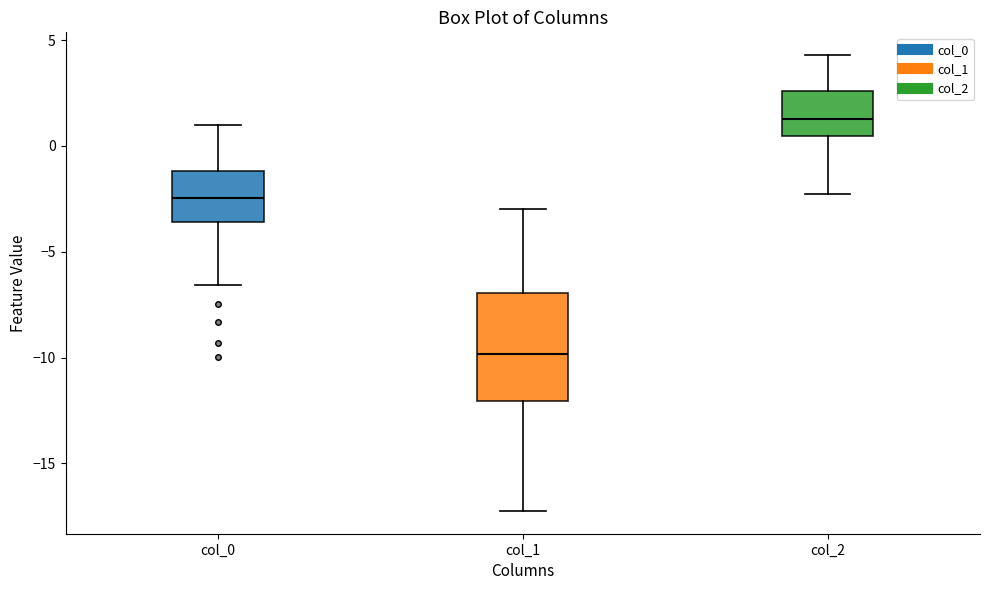

Which box has the lowest median line?

col_1